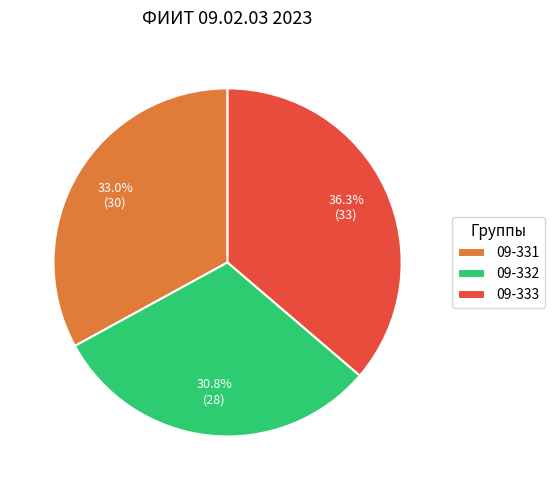

To the nearest percent, what percentage of the pie is 09-331?

33%